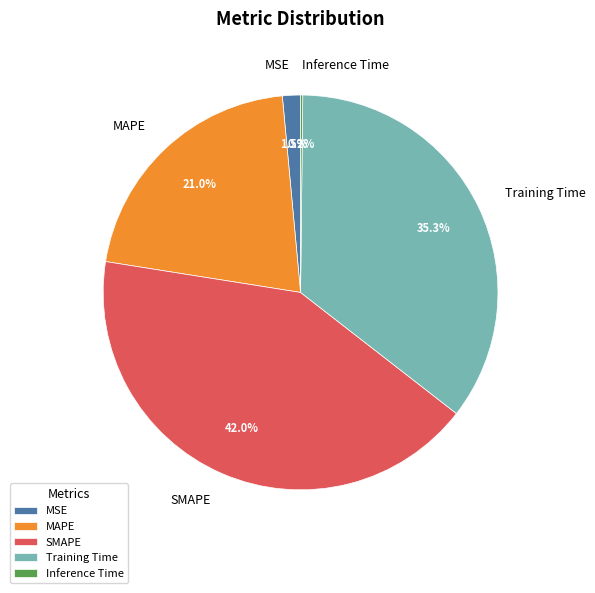

Which category has the biggest portion of the pie?

SMAPE